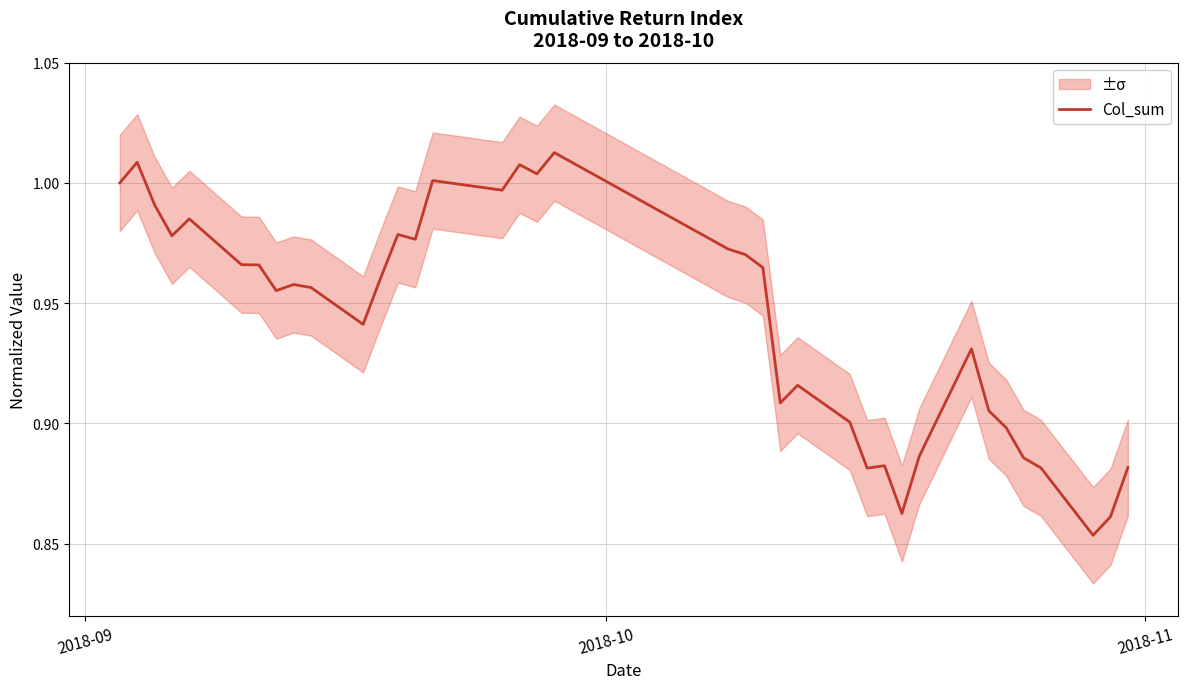

How many lines are shown in the chart?

1